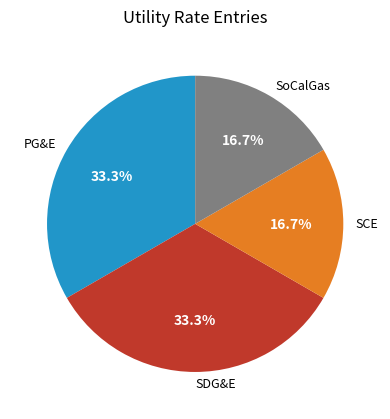

Does any single category account for the majority?

No